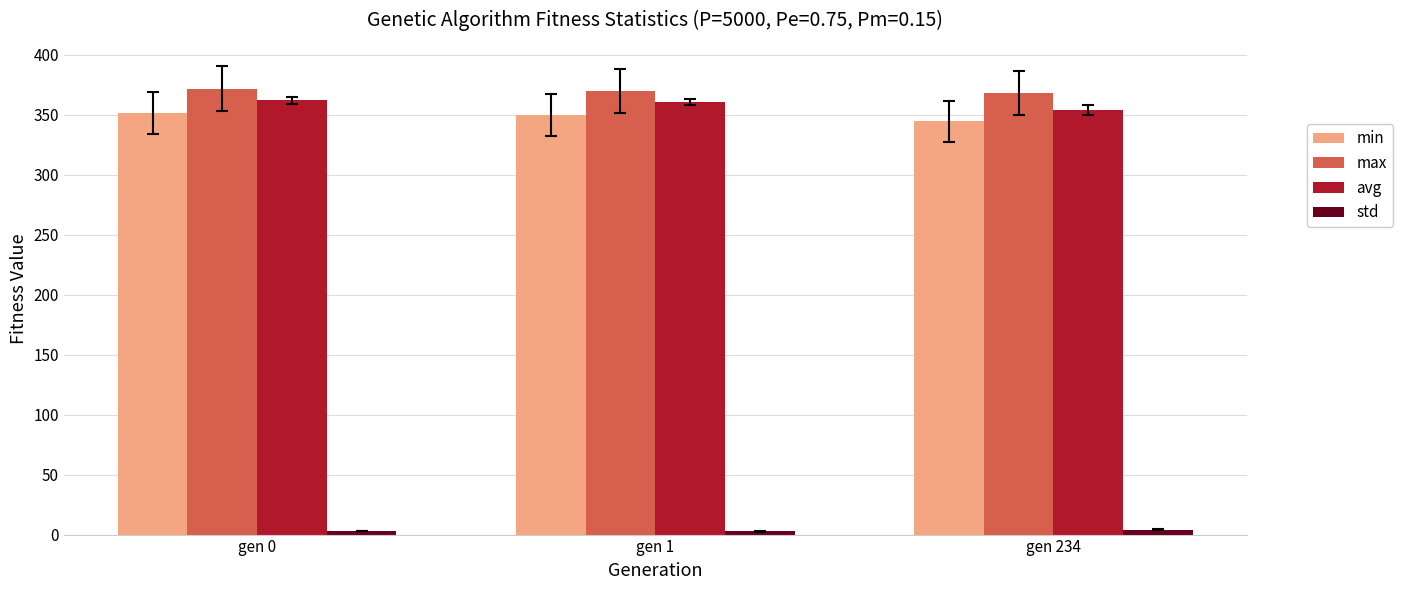

What is the maximum value for min?

351.3